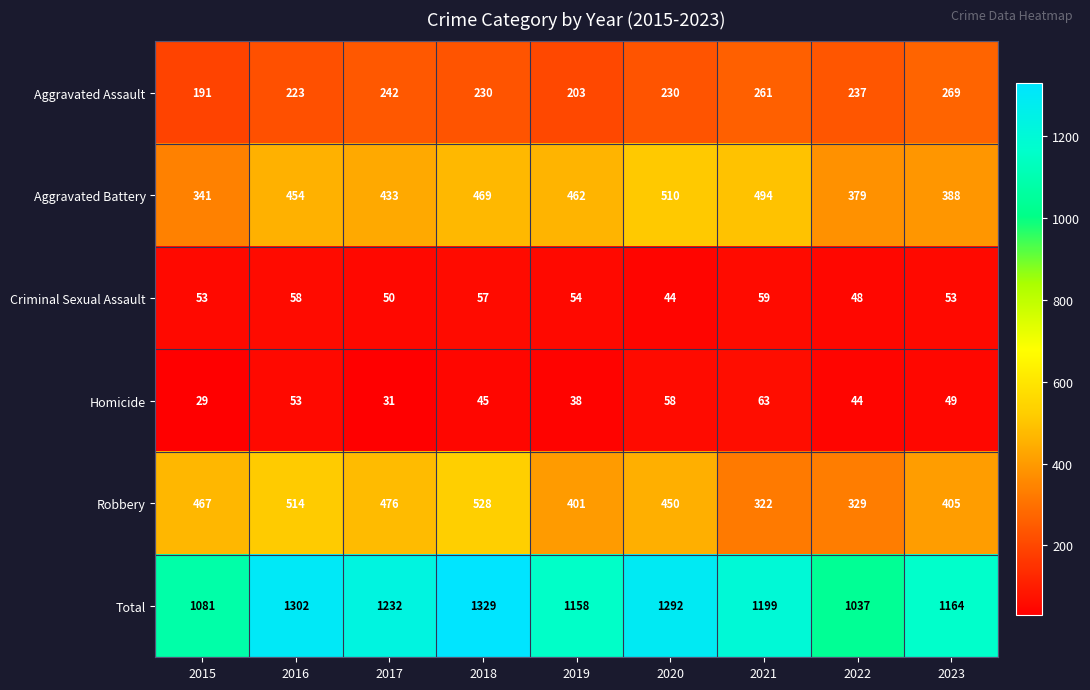

List the series in order of their peak value, lowest first.

Criminal Sexual Assault, Homicide, Aggravated Assault, Aggravated Battery, Robbery, Total